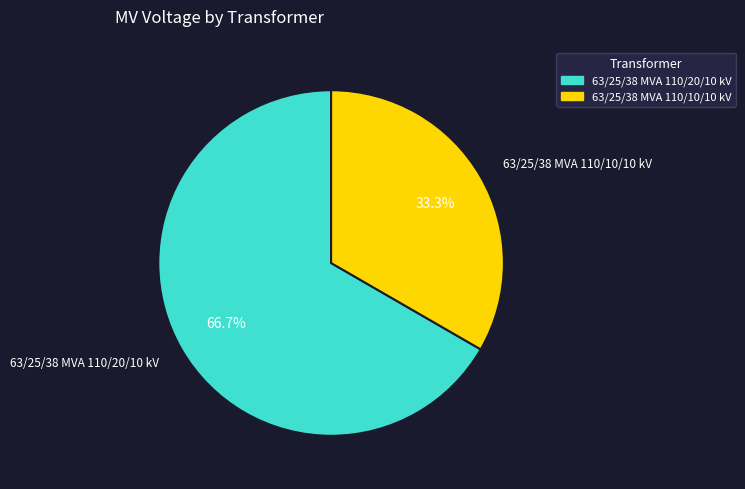

What portion of the pie excludes 63/25/38 MVA 110/10/10 kV?

66.7%